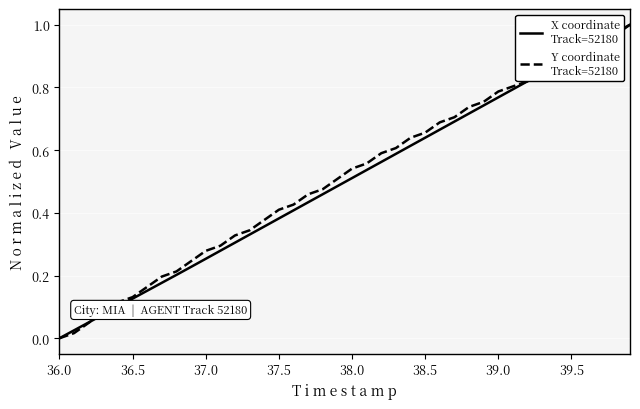

How many lines are shown in the chart?

2